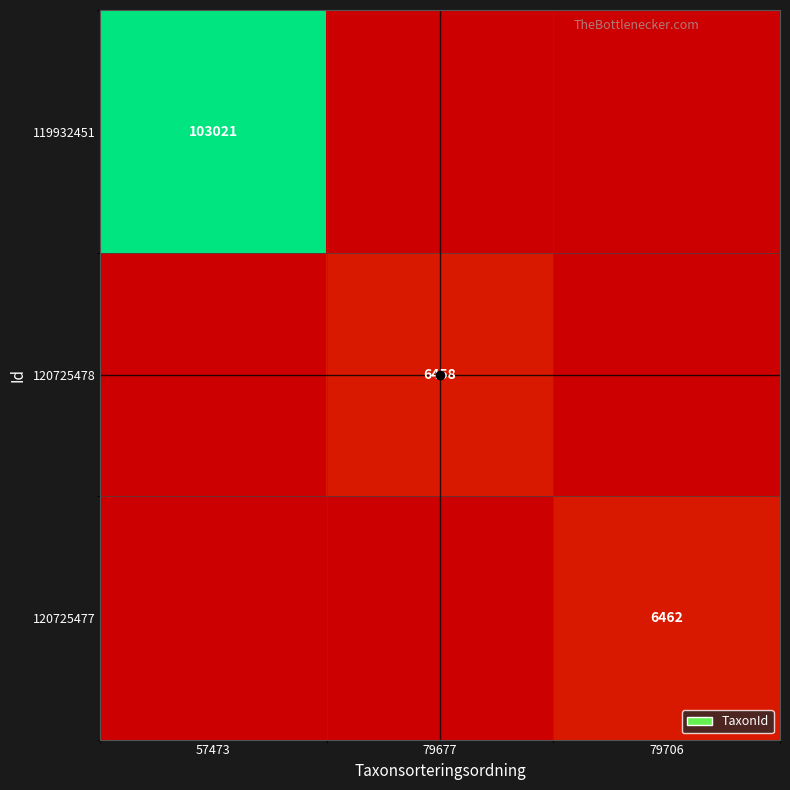

Between 57473 and 79706, which series saw the biggest shift?

119932451